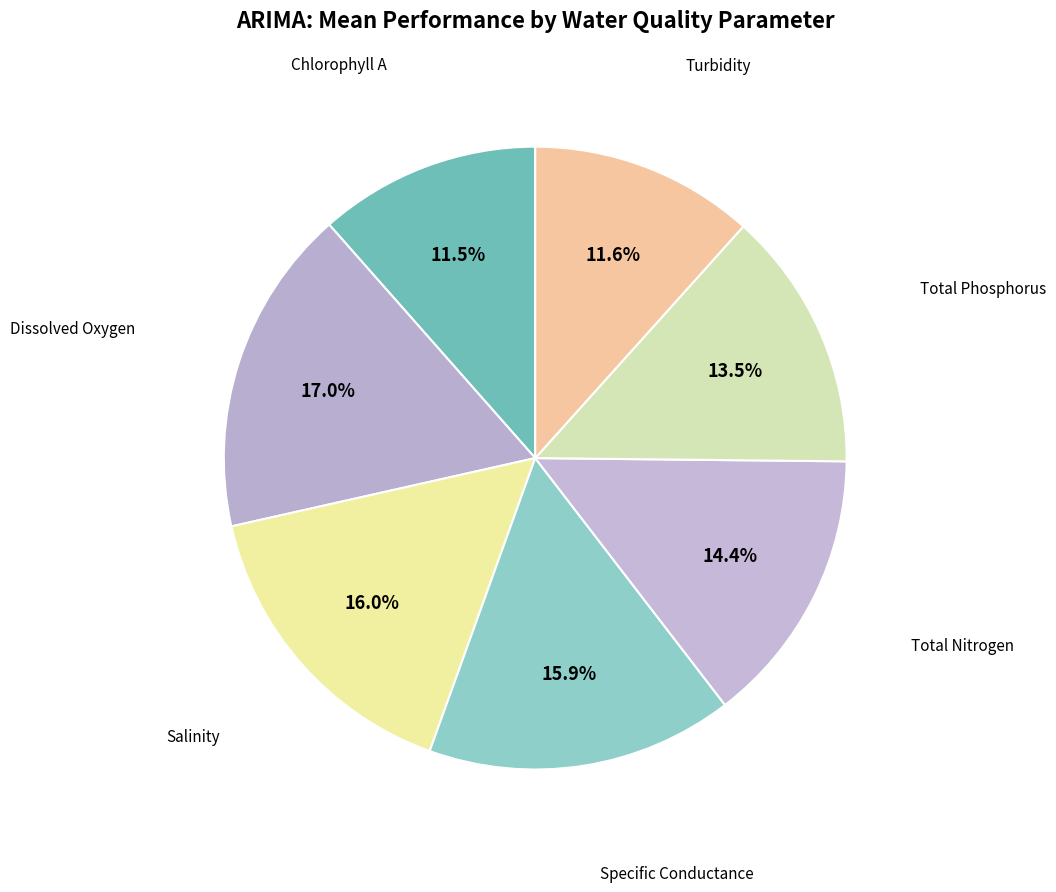

What is the largest slice in the pie chart?

Dissolved Oxygen